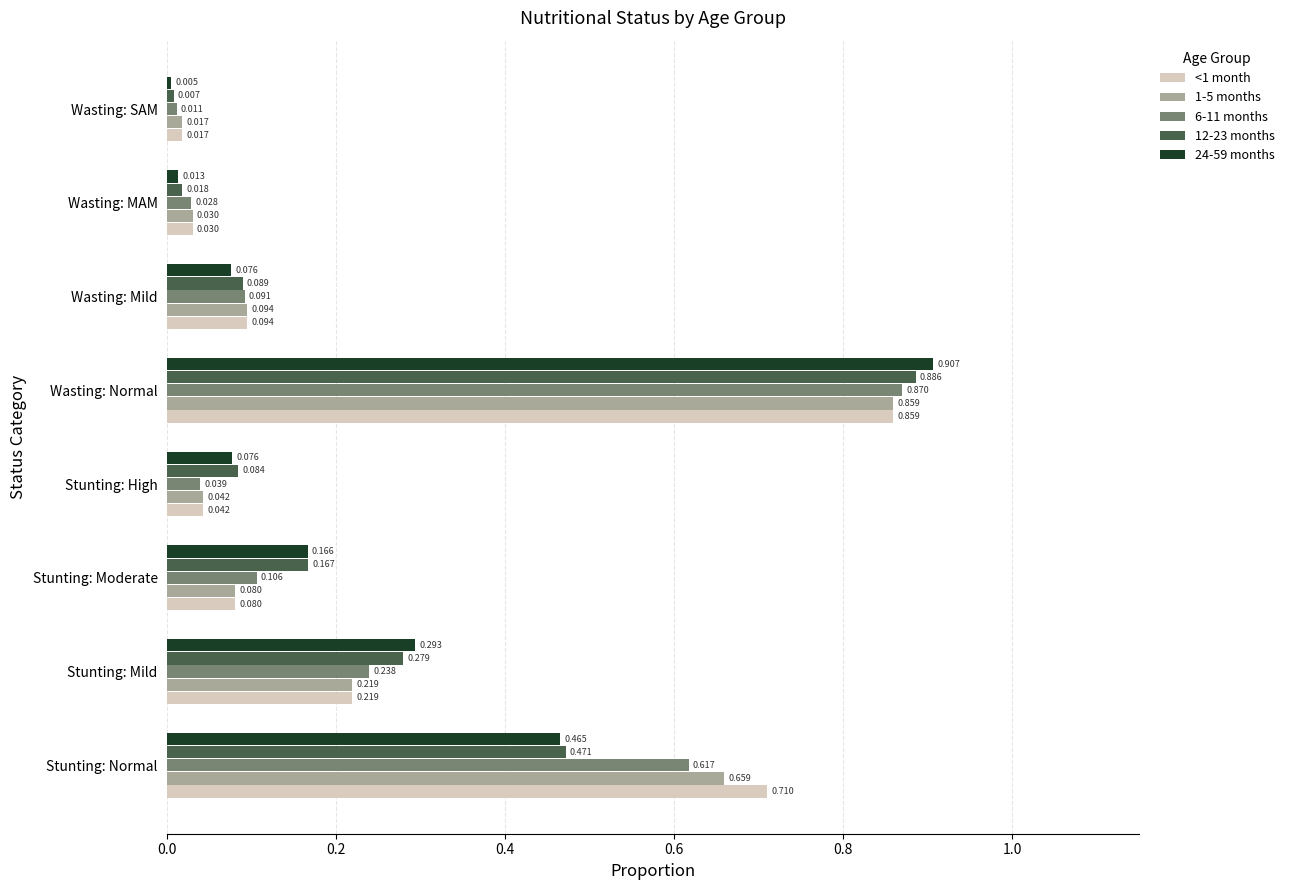

Where is 12-23 months nearest to the value 0?

Wasting: SAM